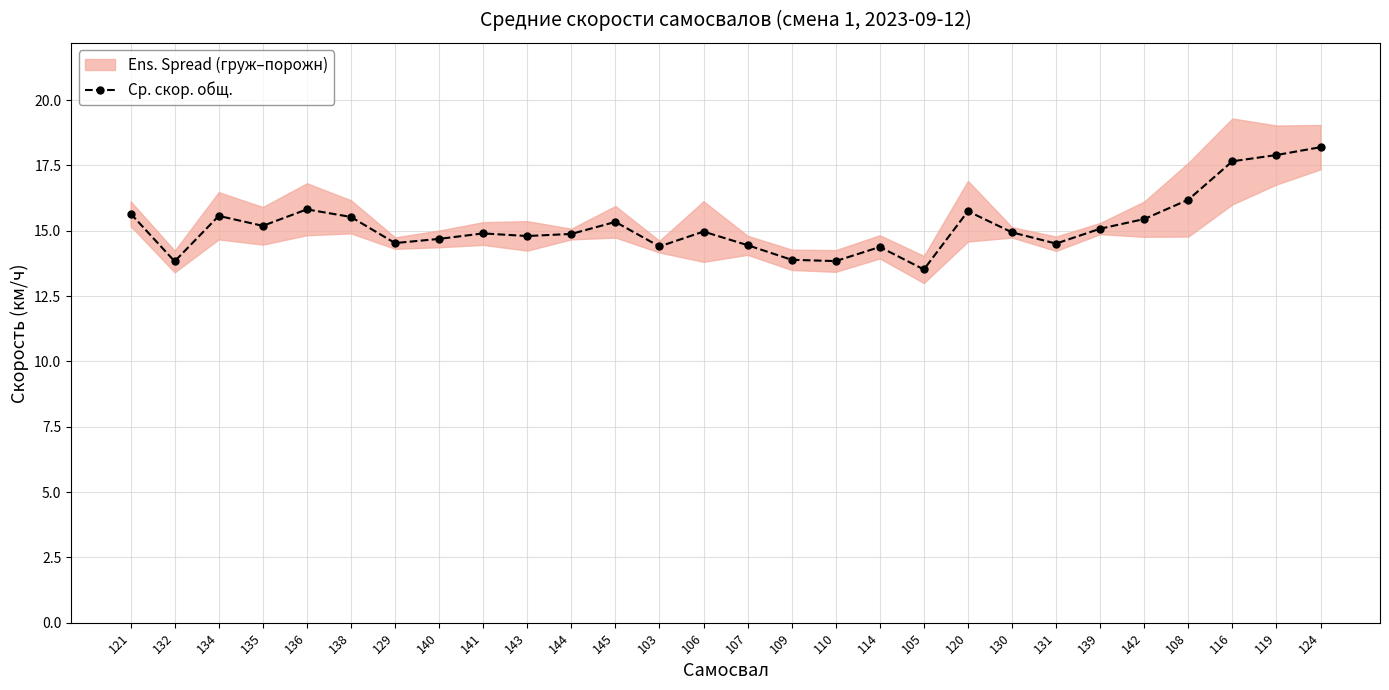

True or false: there are more than 1 points higher than both neighbors.

True